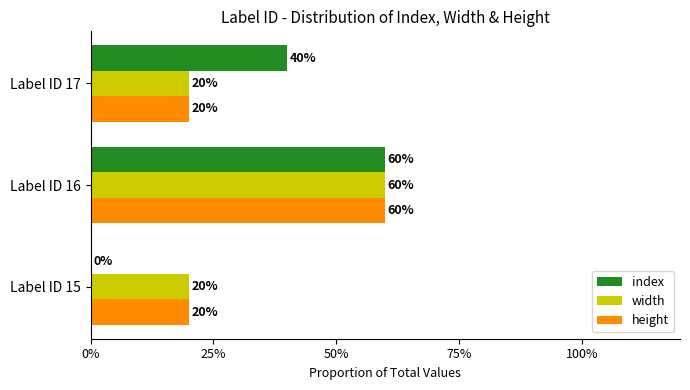

Where is index nearest to the value 30?

Label ID 17